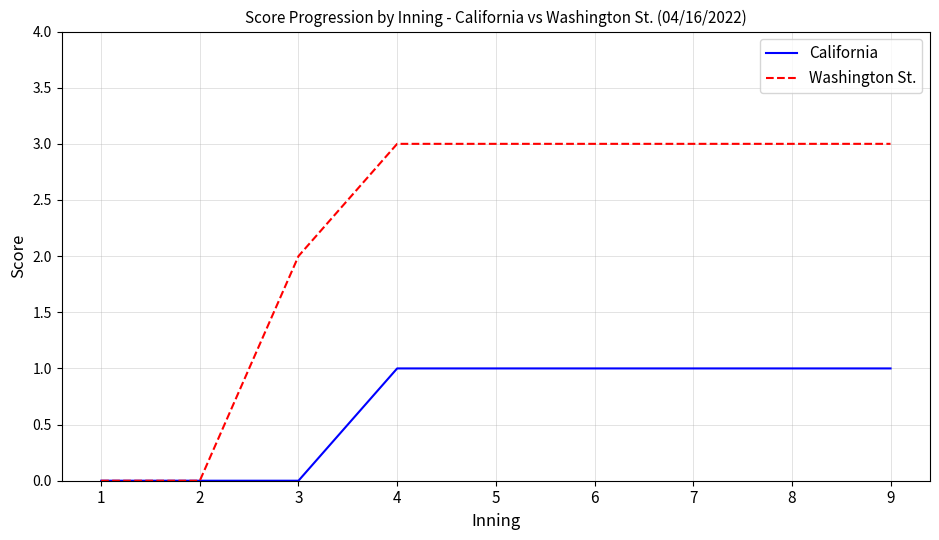

What is the sum of the California values at 5 and 8?

2